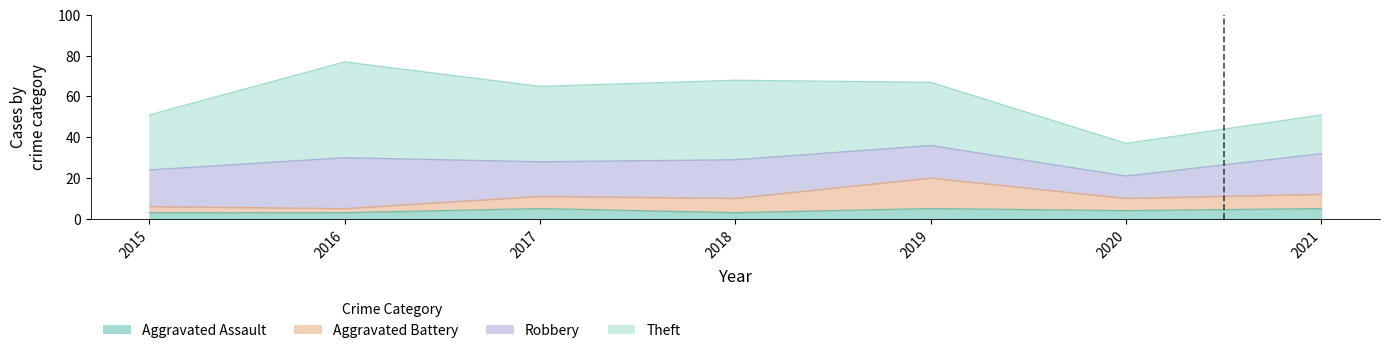

What is the average value of the Aggravated Battery series?

11